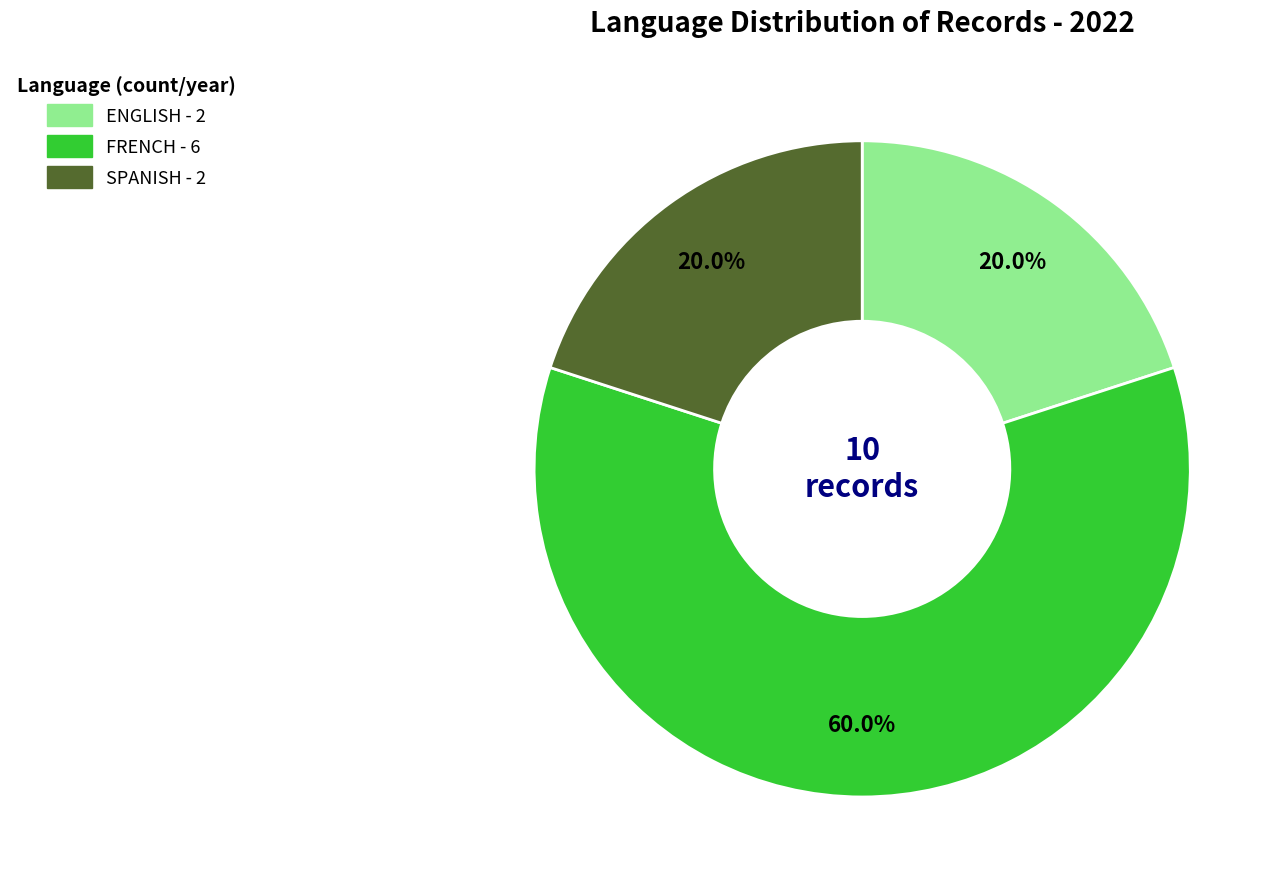

What is the ratio of the value at SPANISH to the value at FRENCH?

0.3